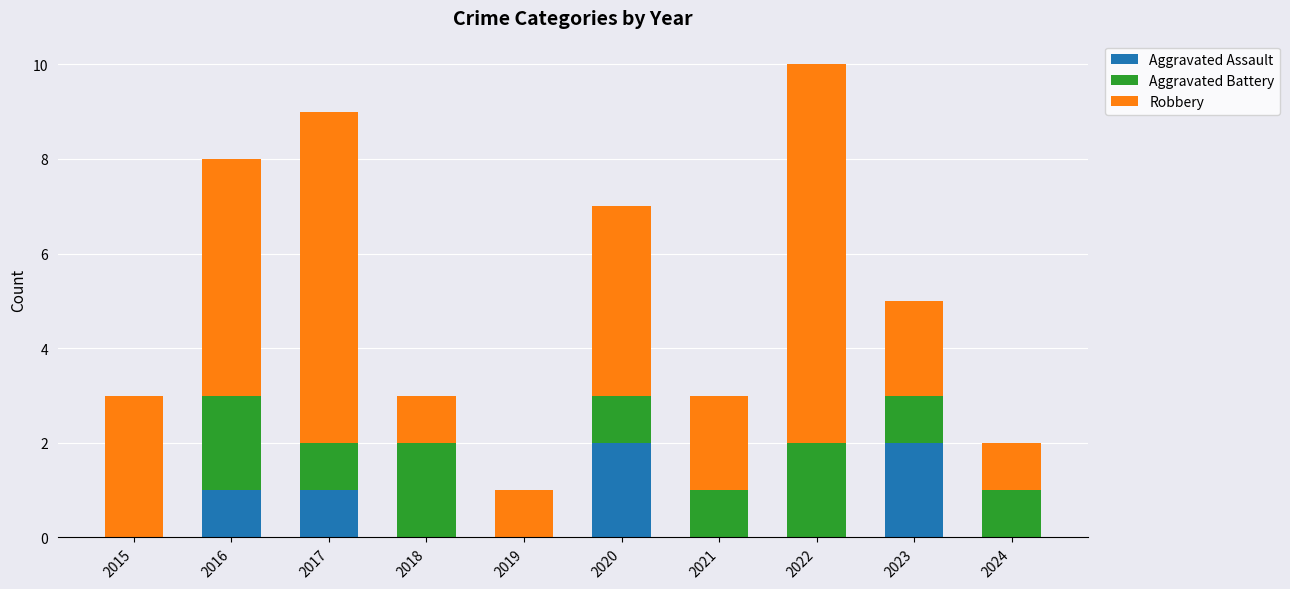

True or false: Aggravated Assault has a value of -1 at 2018.

False